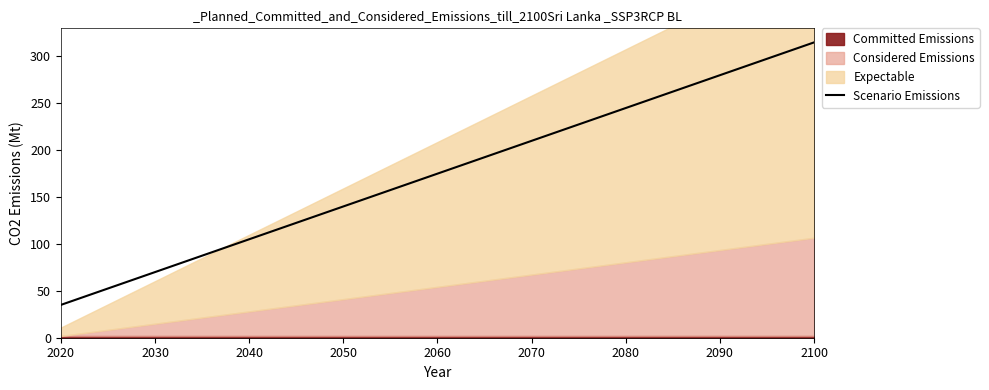

Does the chart display data point markers on the line(s)?

No